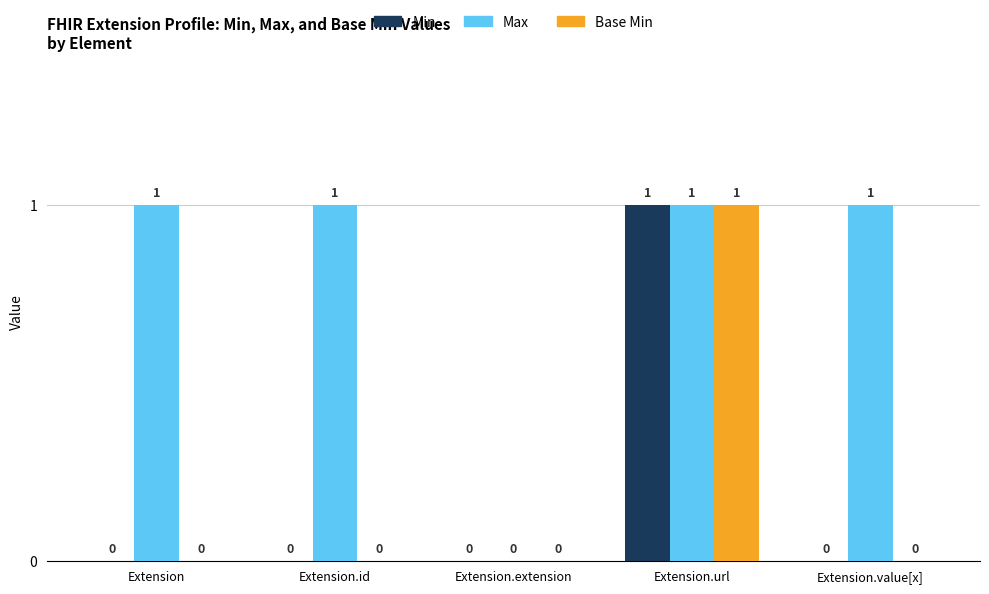

What is the total value across all series at Extension?

1